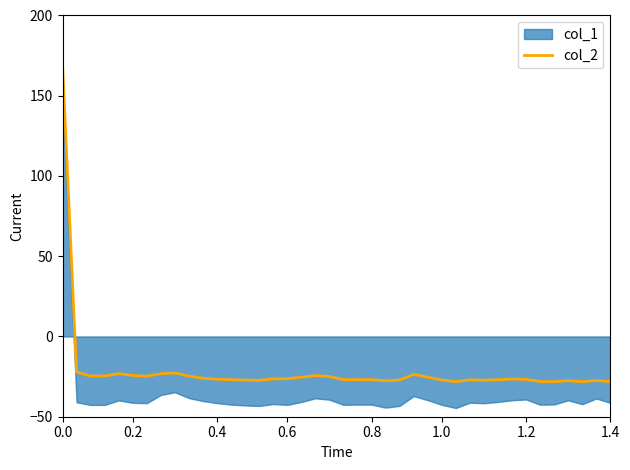

At which category does the chart reach its minimum across all series?

37